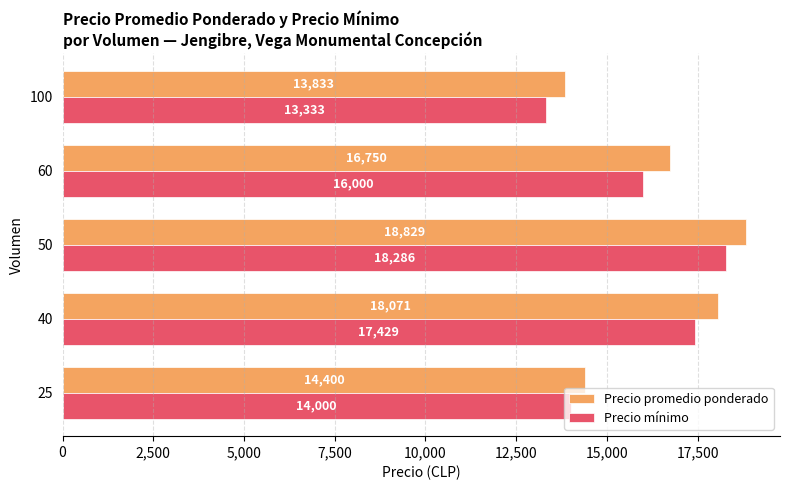

At how many categories does at least one series exceed 15081?

3